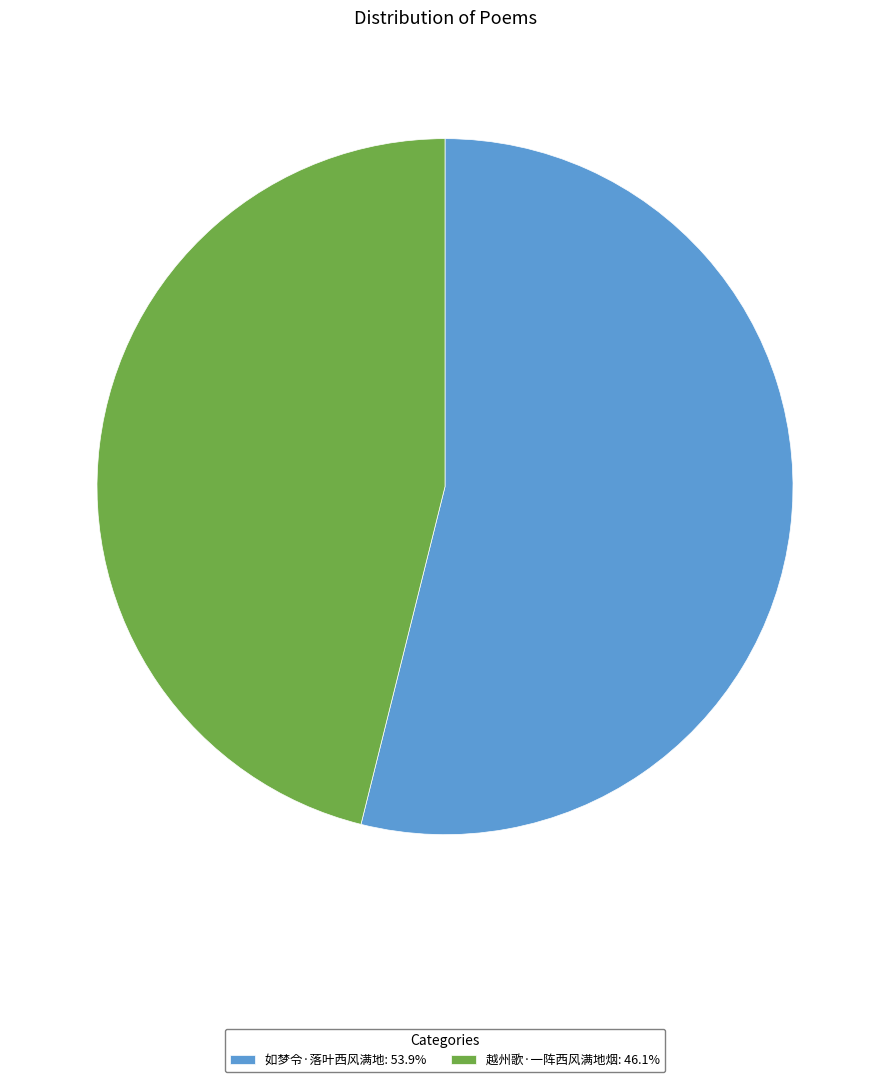

Combined, do 如梦令·落叶西风满地: 53.9% and 越州歌·一阵西风满地烟: 46.1% account for over 50%?

Yes